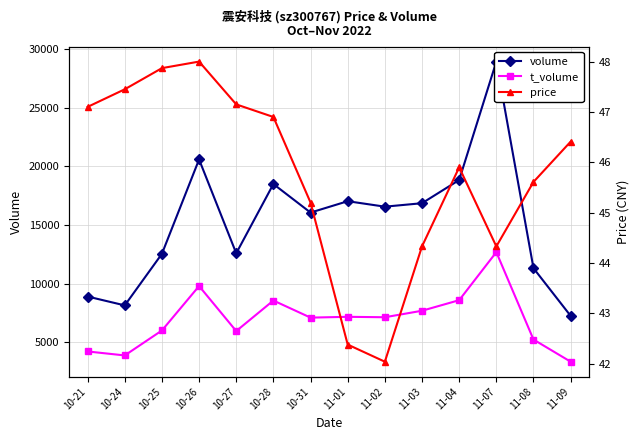

Reading right to left, transcribe all the data shown in this chart.

volume: 7241.0	11308.0	28938.0	18833.0	16854.0	16559.0	17025.0	16055.0	18490.0	12582.0	20588.0	12537.0	8136.0	8891.0
t_volume: 3331.0	5221.0	12679.0	8580.0	7679.0	7124.0	7161.0	7092.0	8551.0	5945.0	9785.0	5996.0	3866.0	4205.0
price: 46.4	45.6	44.3	45.9	44.3	42.0	42.4	45.2	46.9	47.1	48.0	47.9	47.5	47.1